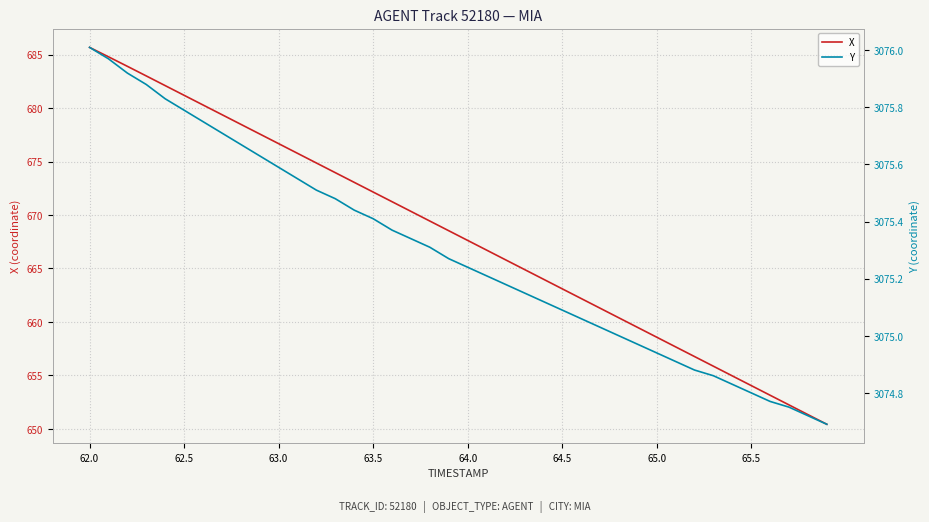

Which label corresponds to the largest value in the chart?

62.0